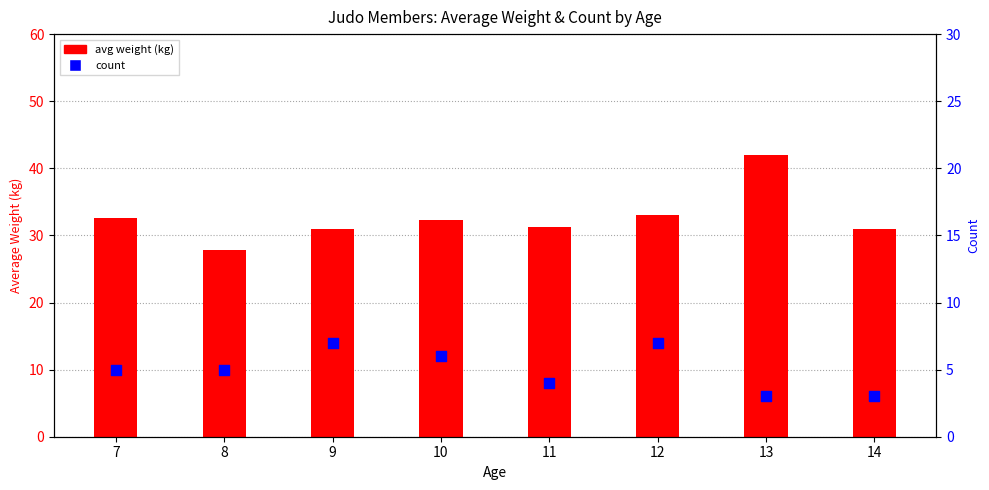

Is the value of count at 12 greater than the value of avg weight at 7?

No